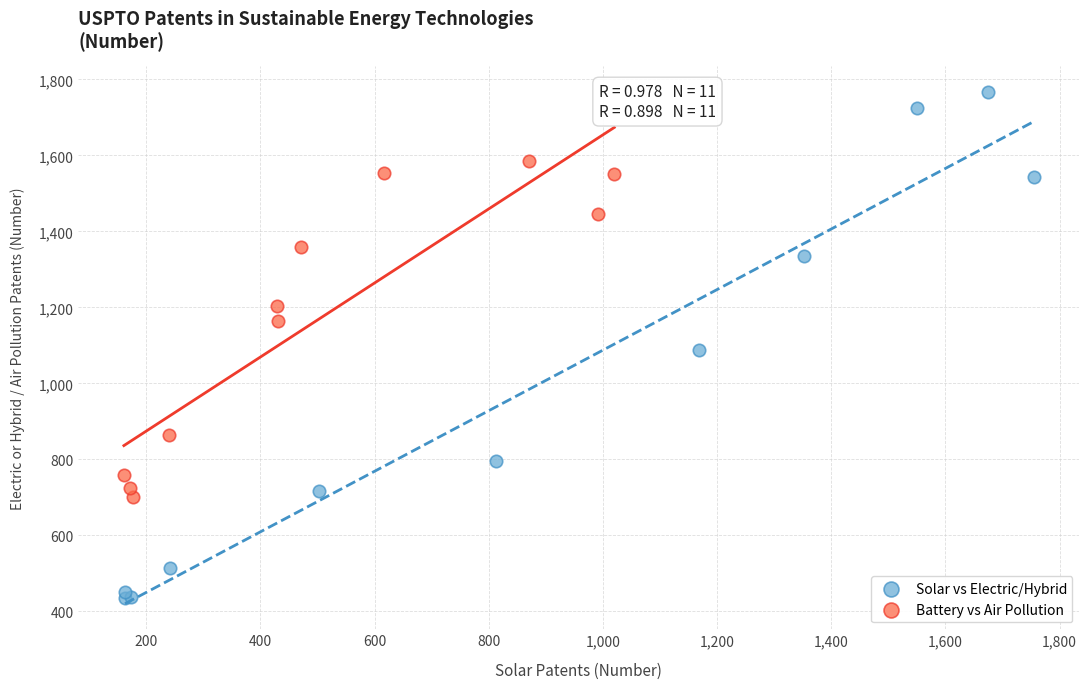

What are all the series names shown in the legend?

Solar vs Electric/Hybrid, Battery vs Air Pollution